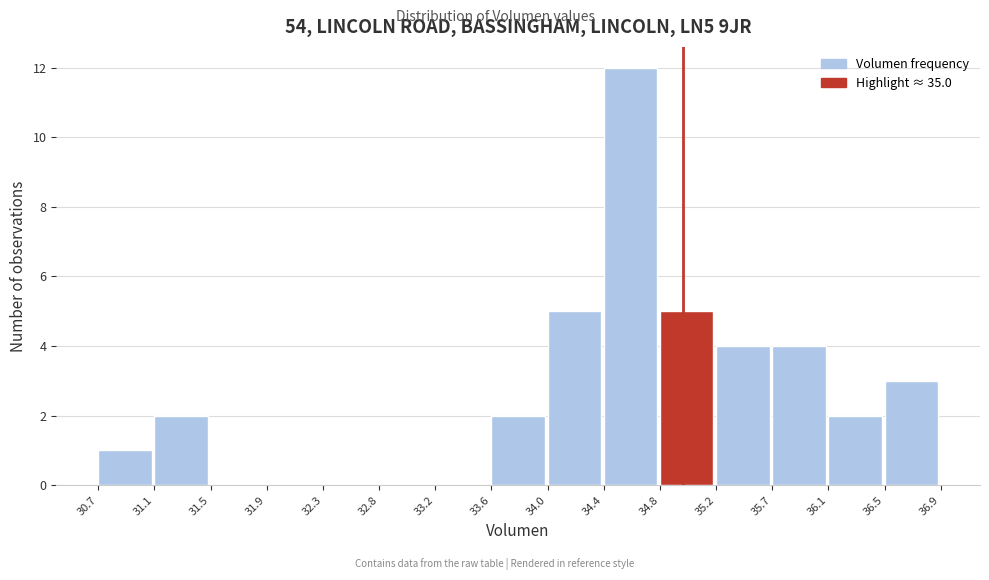

What is the height of the bar covering 34.0 to 34.4 on the x-axis? The values are not printed on the chart, so give them approximately, as read against the axis.

5